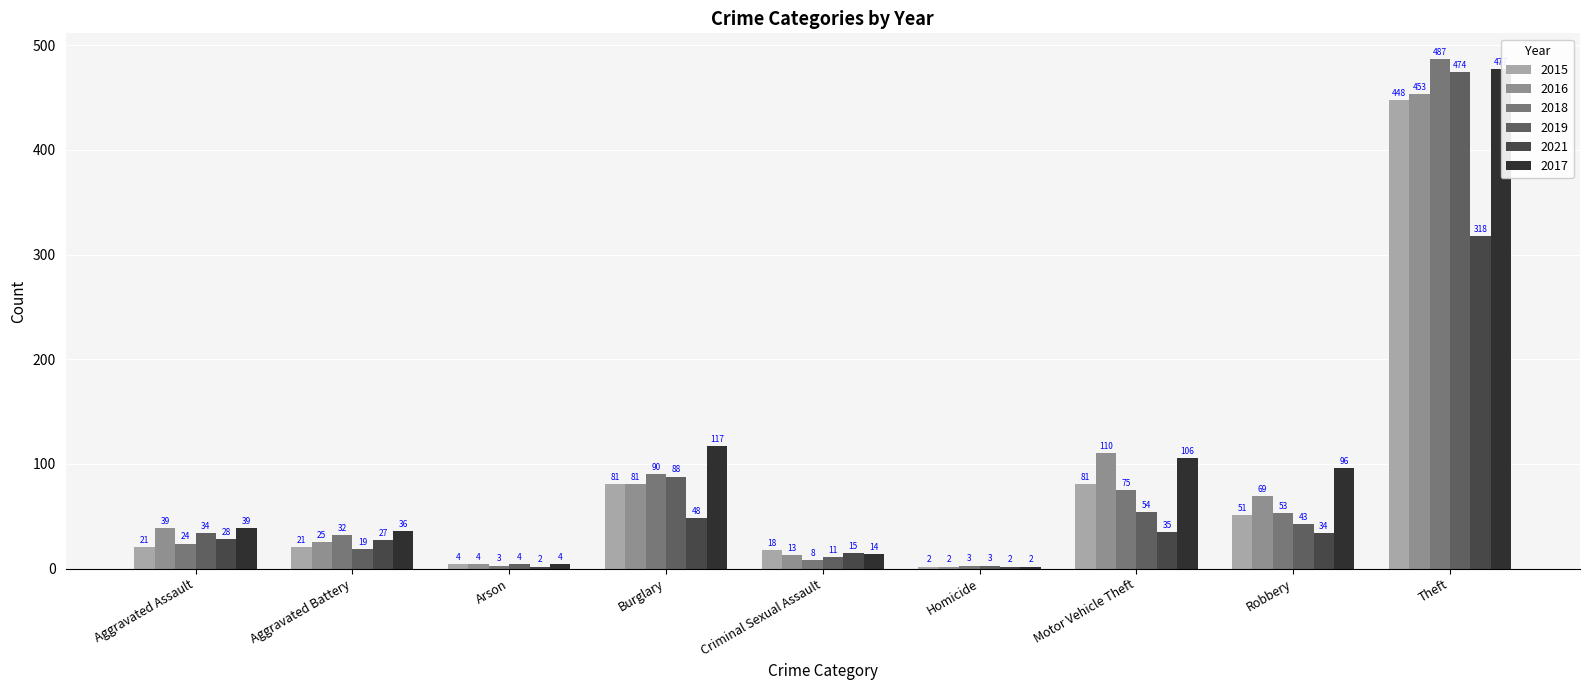

Is it true that 2018 equals 39 at Aggravated Assault?

False